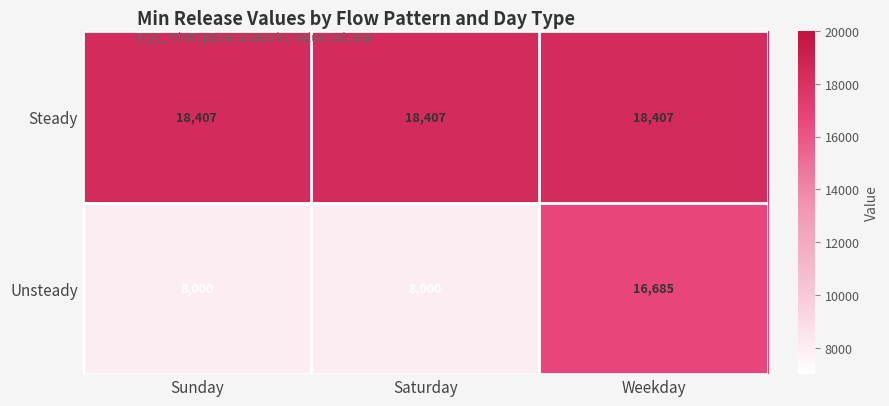

True or false: Steady has a value of 27610 at Weekday.

False